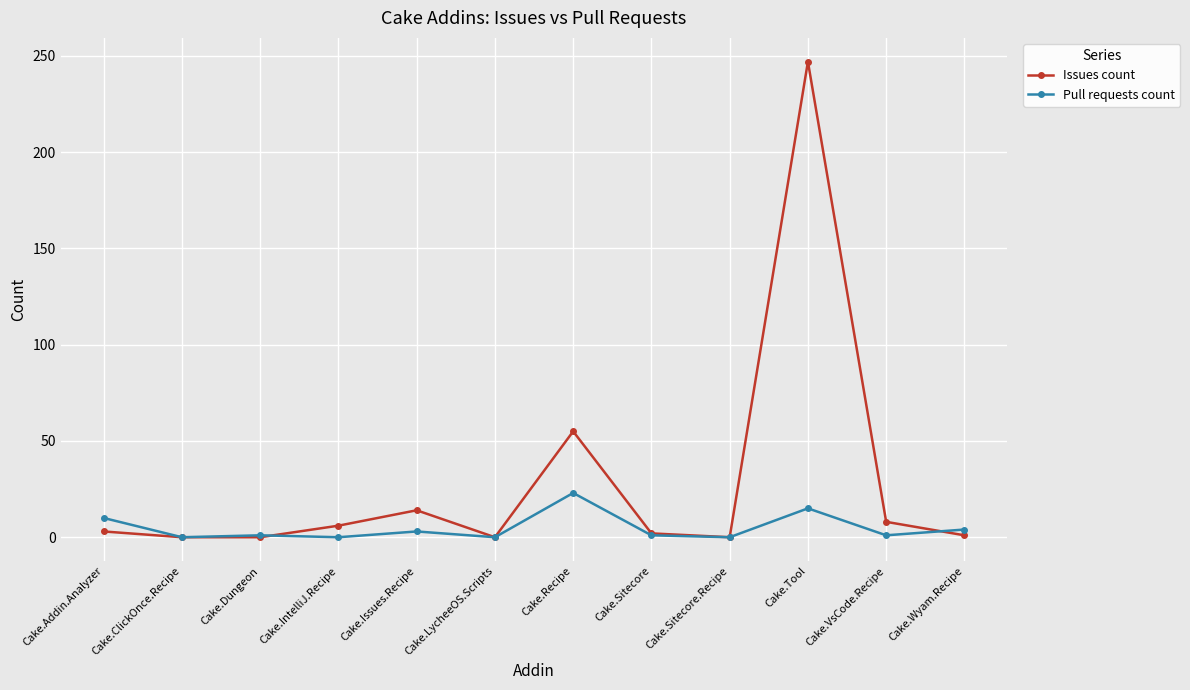

What is the total value across all series at Cake.Addin.Analyzer?

13